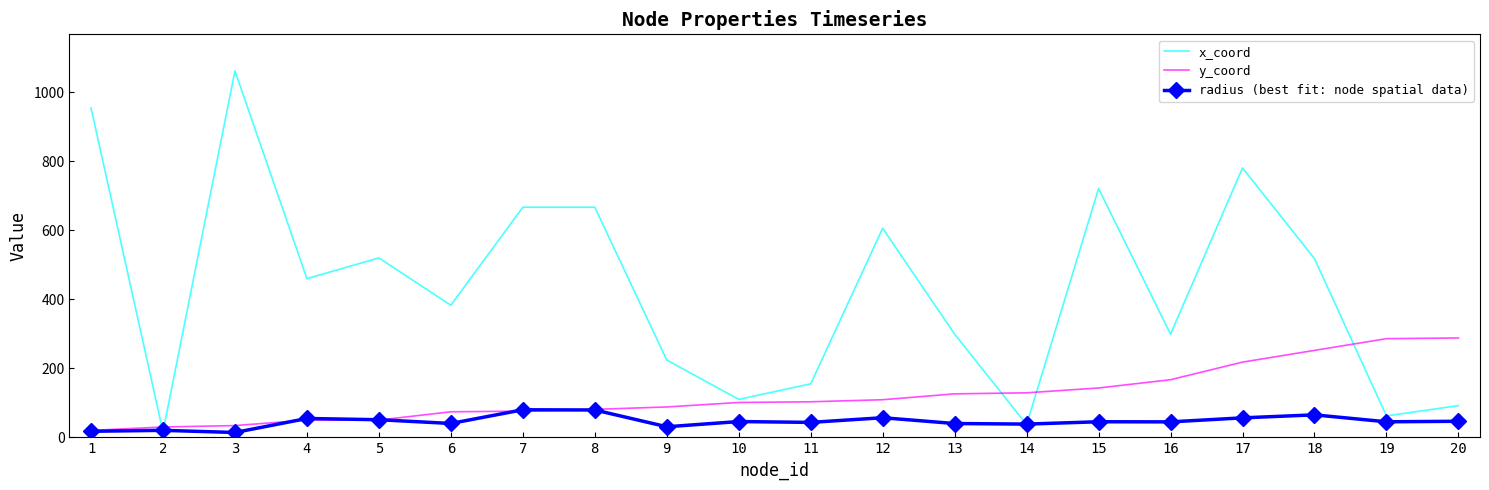

What is the difference between the maximum and second lowest values in the y_coord series?

258.0